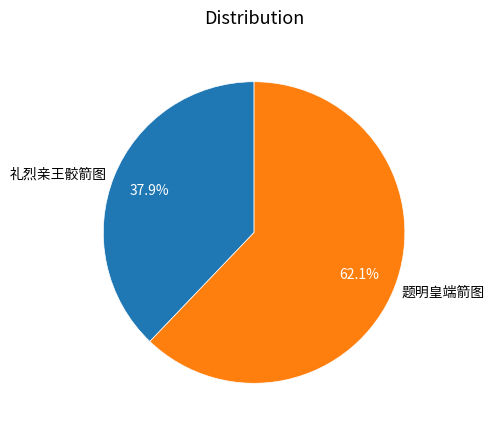

Which category has the biggest portion of the pie?

题明皇端箭图